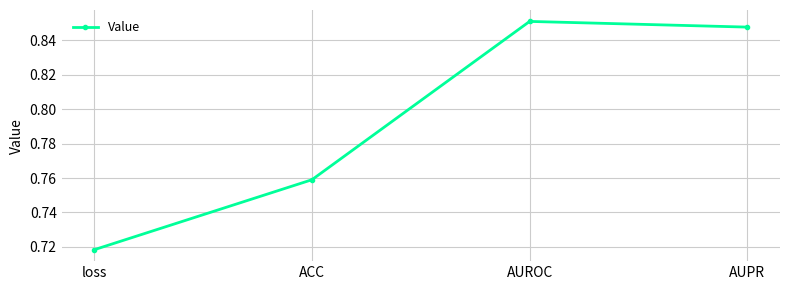

Does the chart have visible grid lines?

Yes